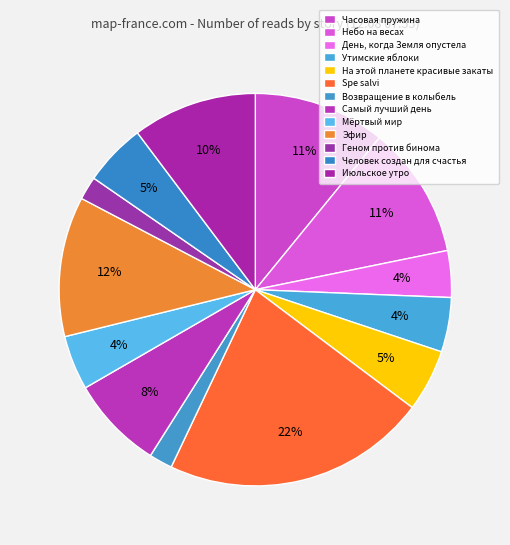

Combined, do На этой планете красивые закаты and Небо на весах account for over 50%?

No